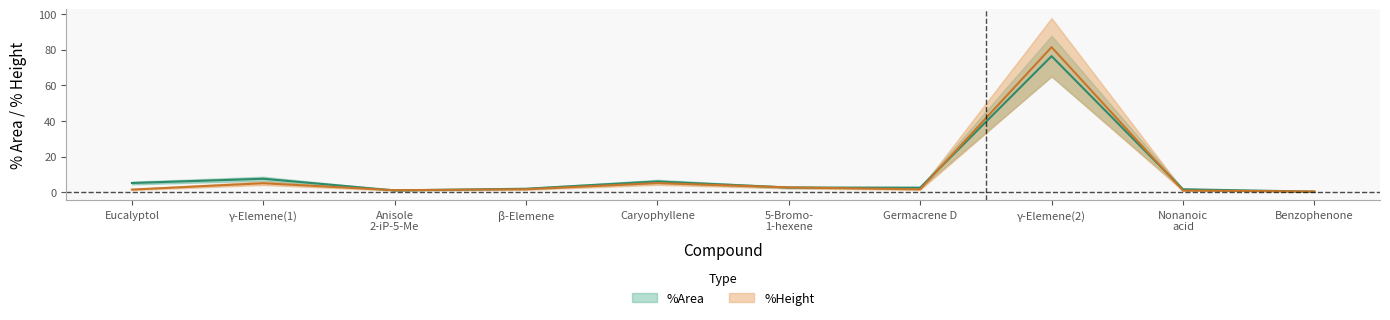

What is the total value across all series at γ-Elemene(1)?

12.6